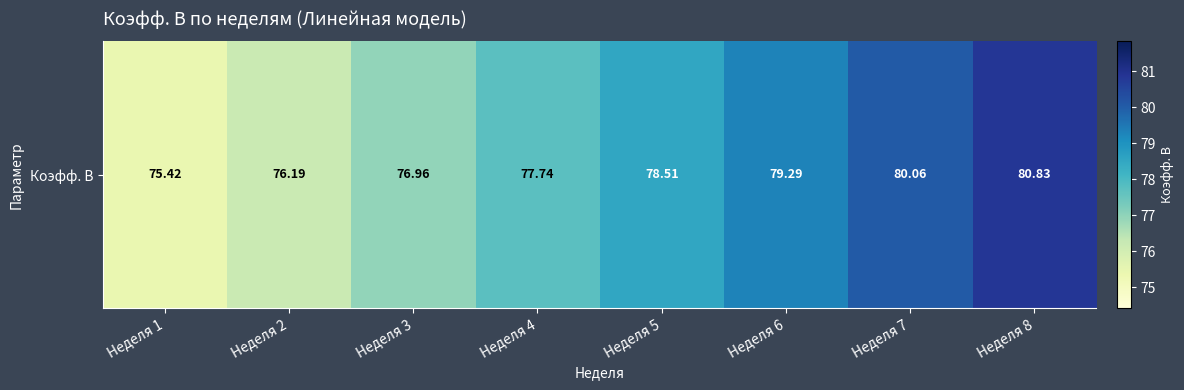

What is the smallest value displayed?

75.4